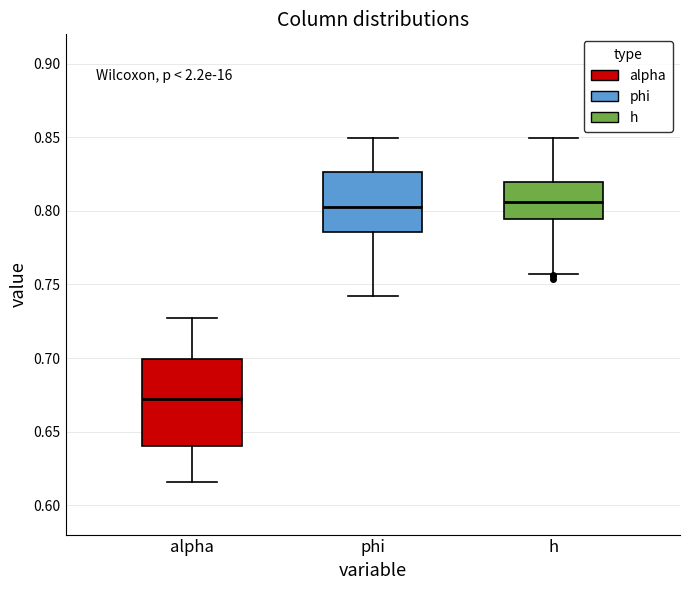

Reading left to right, read every box against the y-axis: the position of its median line, the range the box covers, and the ends of its whiskers. The values are not printed on the chart, so give them approximately, as read against the axis.

alpha: median 0.670, box 0.640 to 0.700, whiskers 0.615 to 0.725
phi: median 0.805, box 0.785 to 0.825, whiskers 0.740 to 0.850
h: median 0.805, box 0.795 to 0.820, whiskers 0.755 to 0.850